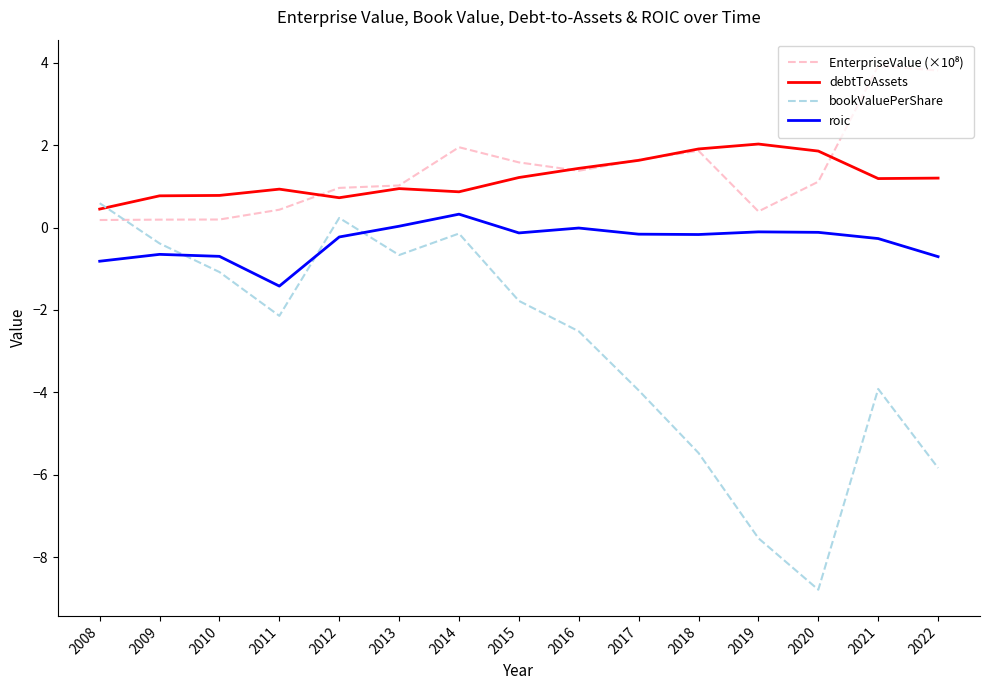

Is it true that bookValuePerShare equals -0.7 at 2013?

True